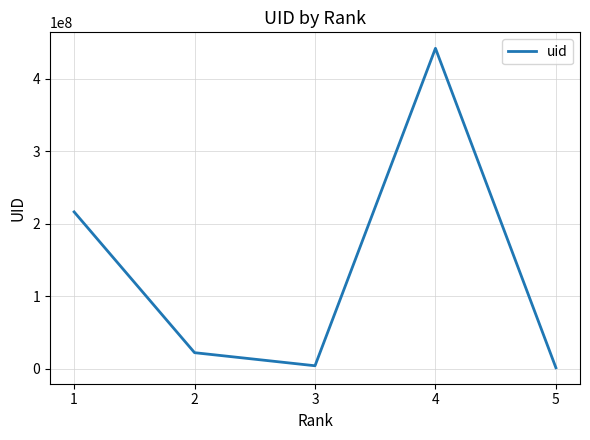

What is the greatest value displayed?

442114294